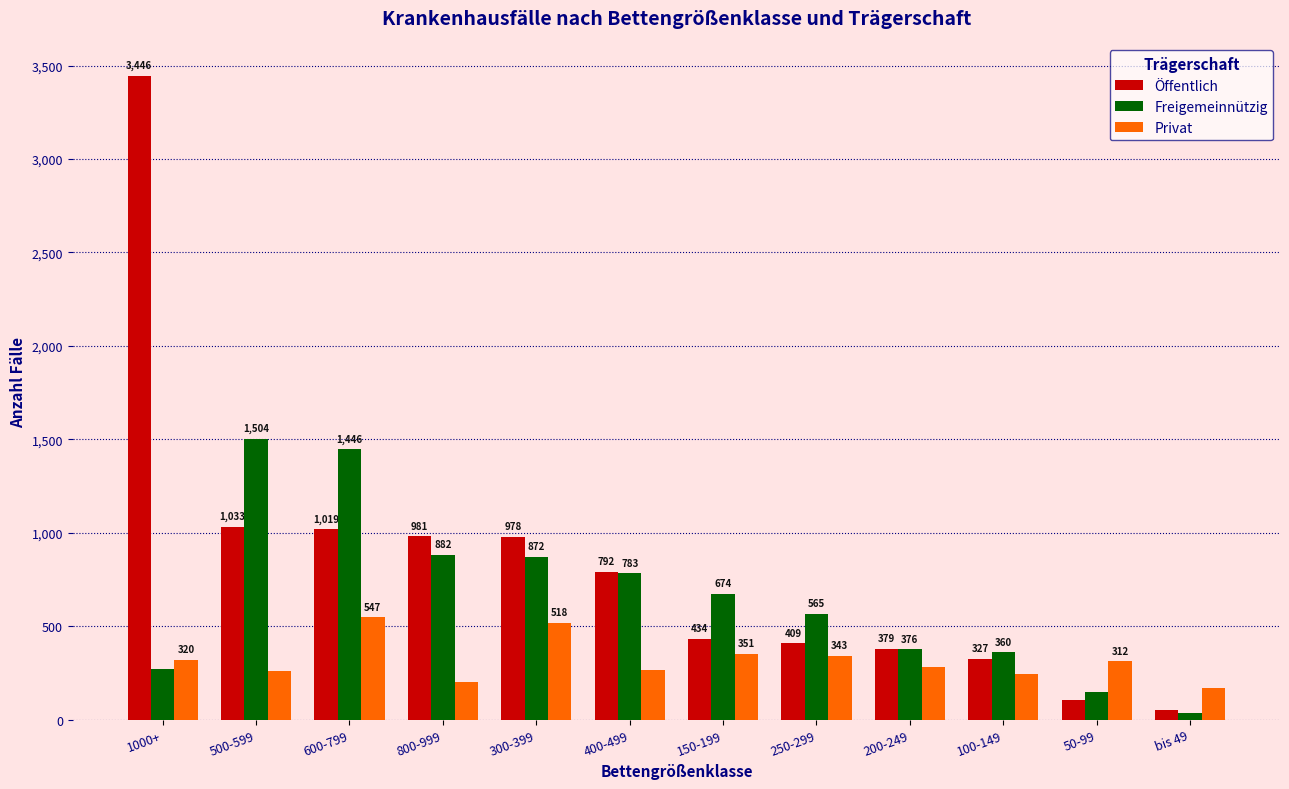

Which series has the largest total across all categories?

Öffentlich